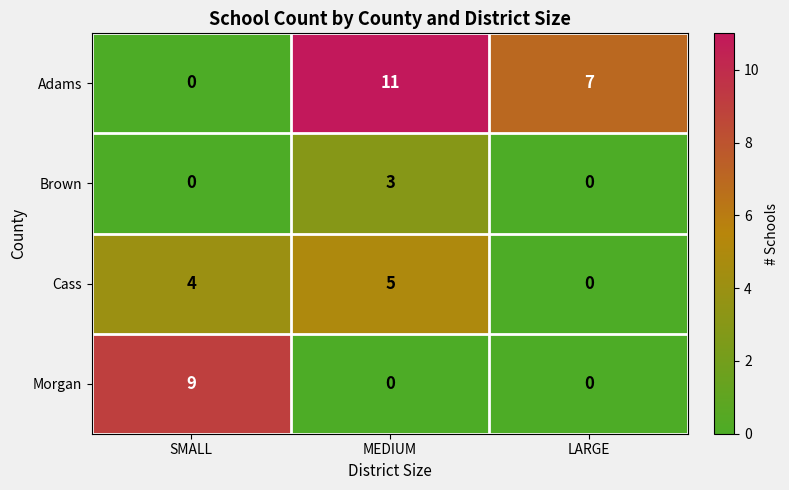

What is the difference between the highest and lowest values at LARGE?

7